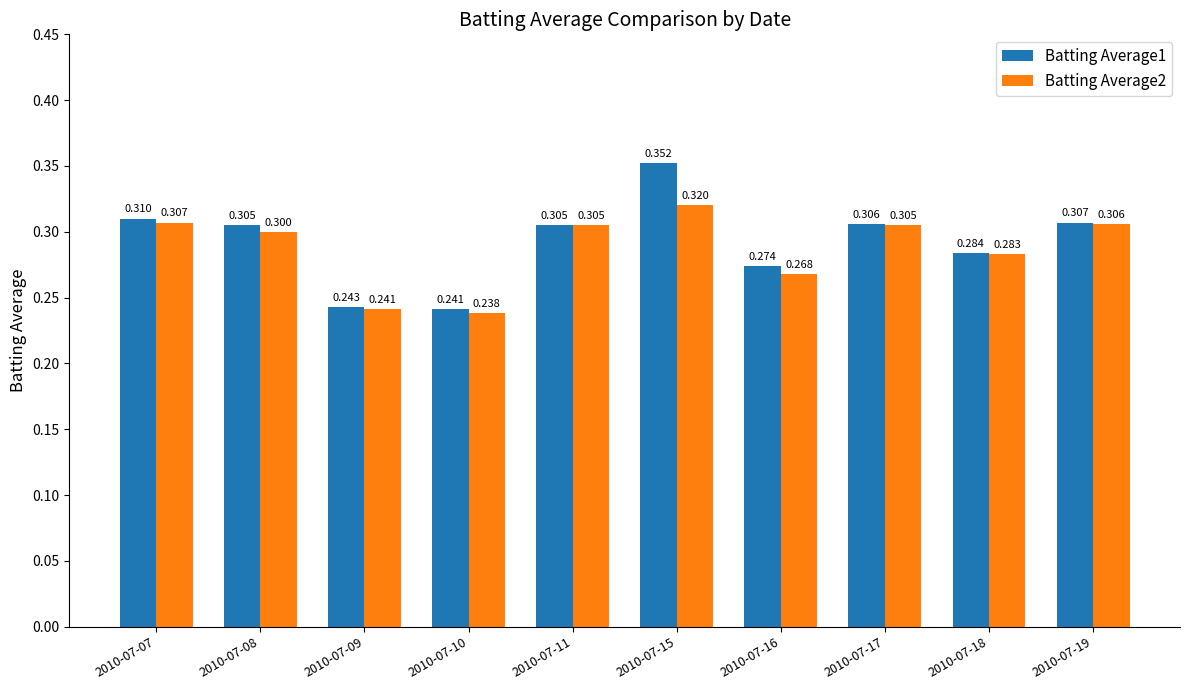

Which series has the largest total across all categories?

Batting Average1